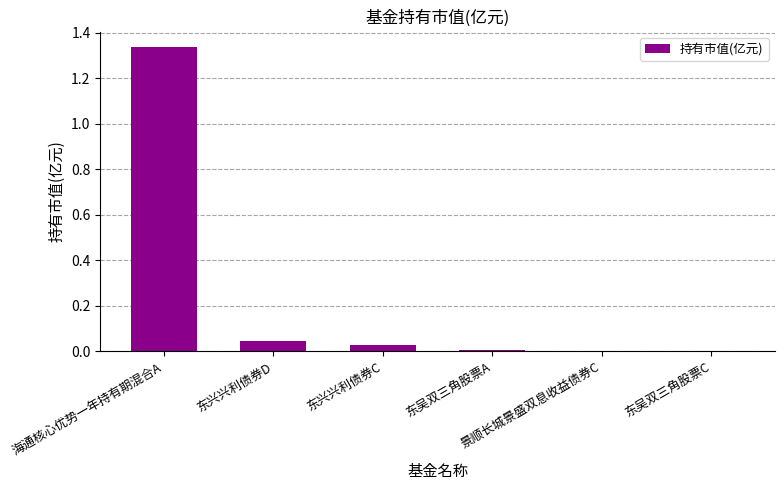

Count the number of data series in this chart.

1